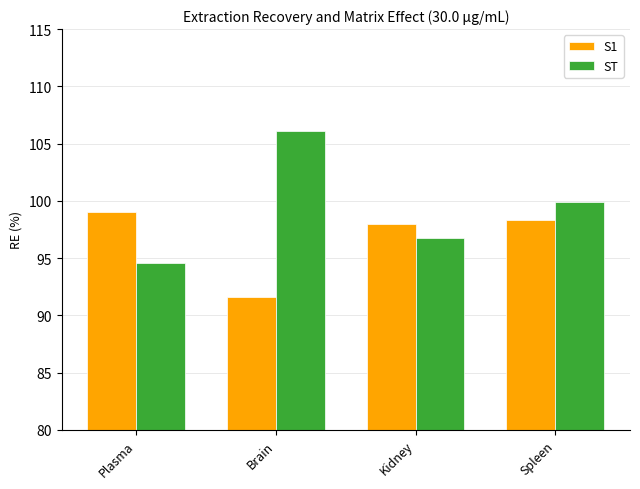

List the labels in order of ST value, largest first.

Brain, Spleen, Kidney, Plasma